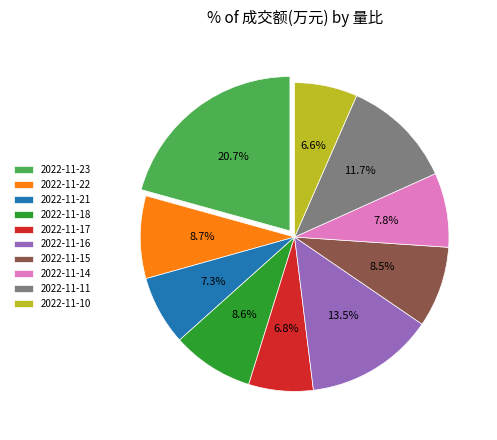

To the nearest percent, what is the difference between the largest and smallest slice percentages?

14%